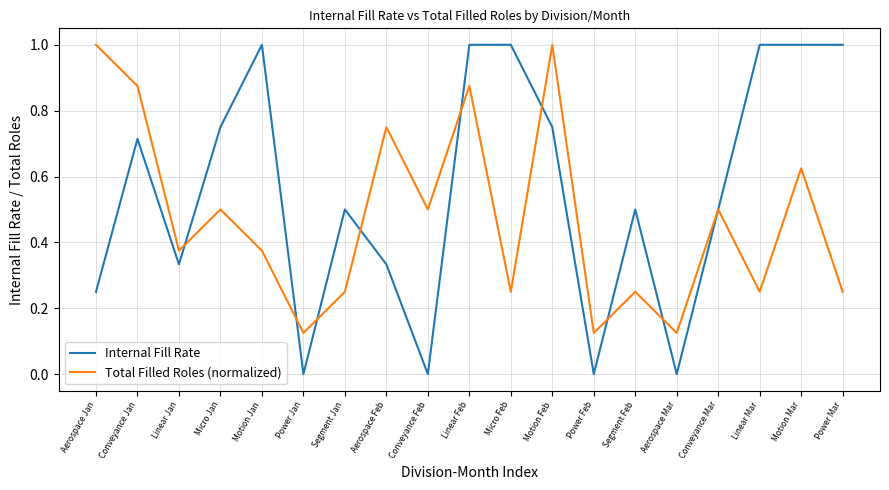

What is the maximum value shown in the chart?

1.0